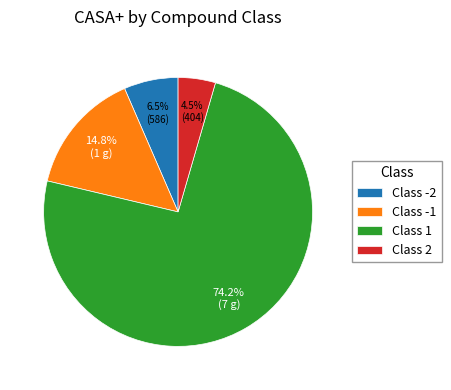

What is the smallest slice in the pie chart?

Class 2